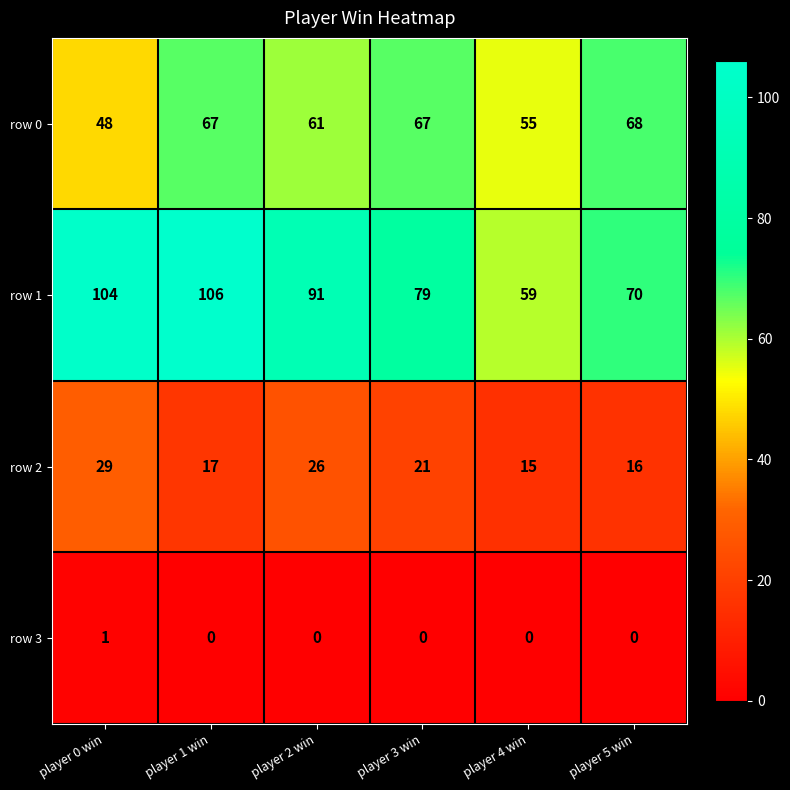

Where does the row 1 series first go above 91?

player 0 win